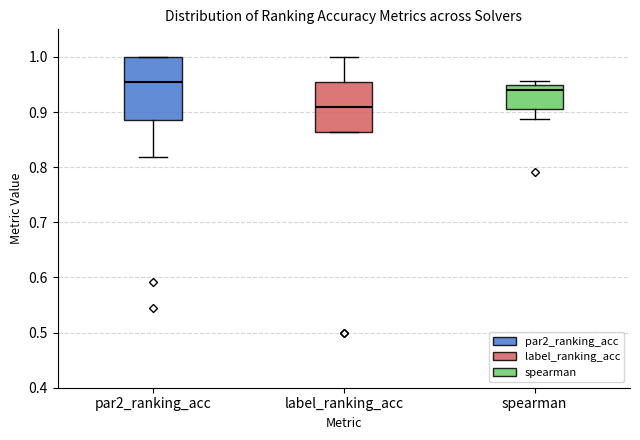

Where does the median line of the box for par2_ranking_acc sit on the y-axis? The values are not printed on the chart, so give them approximately, as read against the axis.

0.95